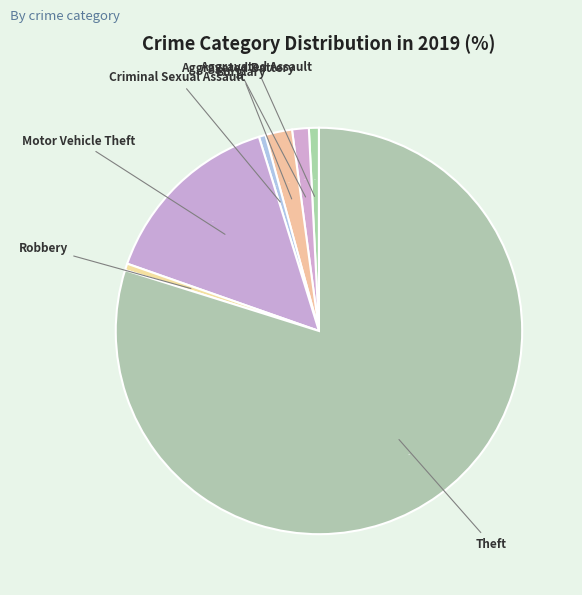

Which slice is the largest?

Theft